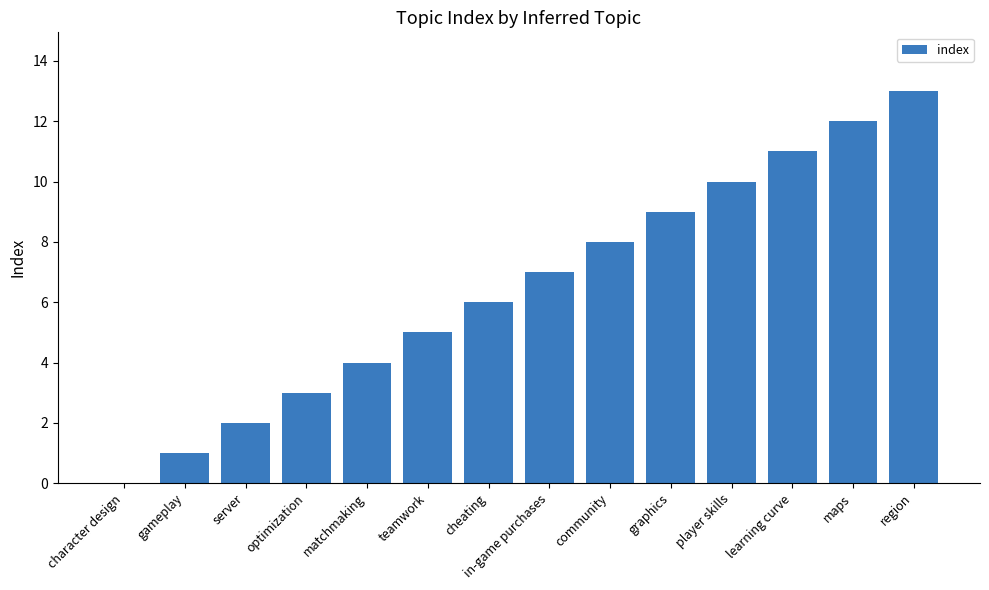

Does the chart contain stacked bars?

No